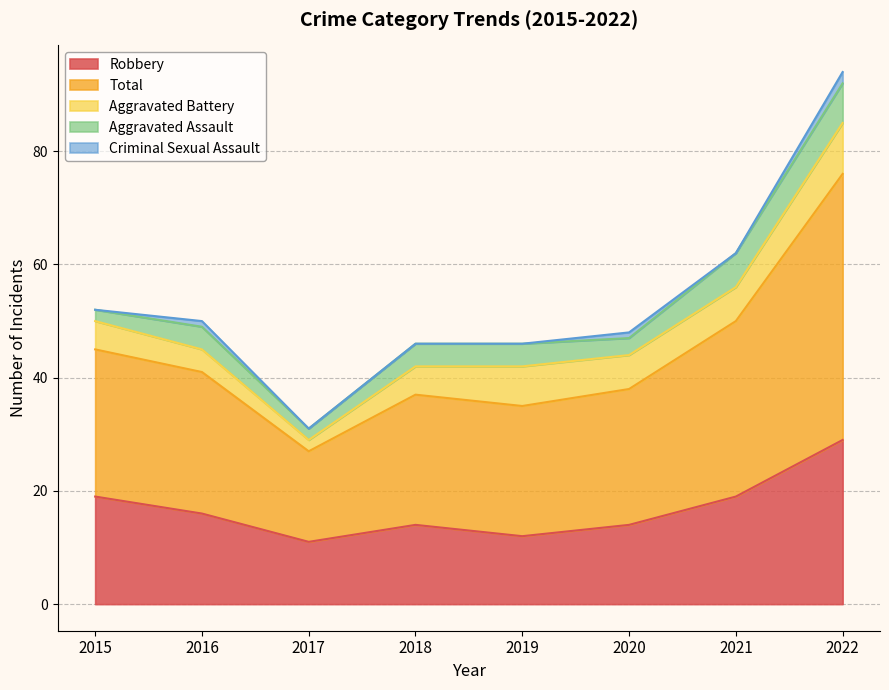

What is the total value across all series at 2020?

48